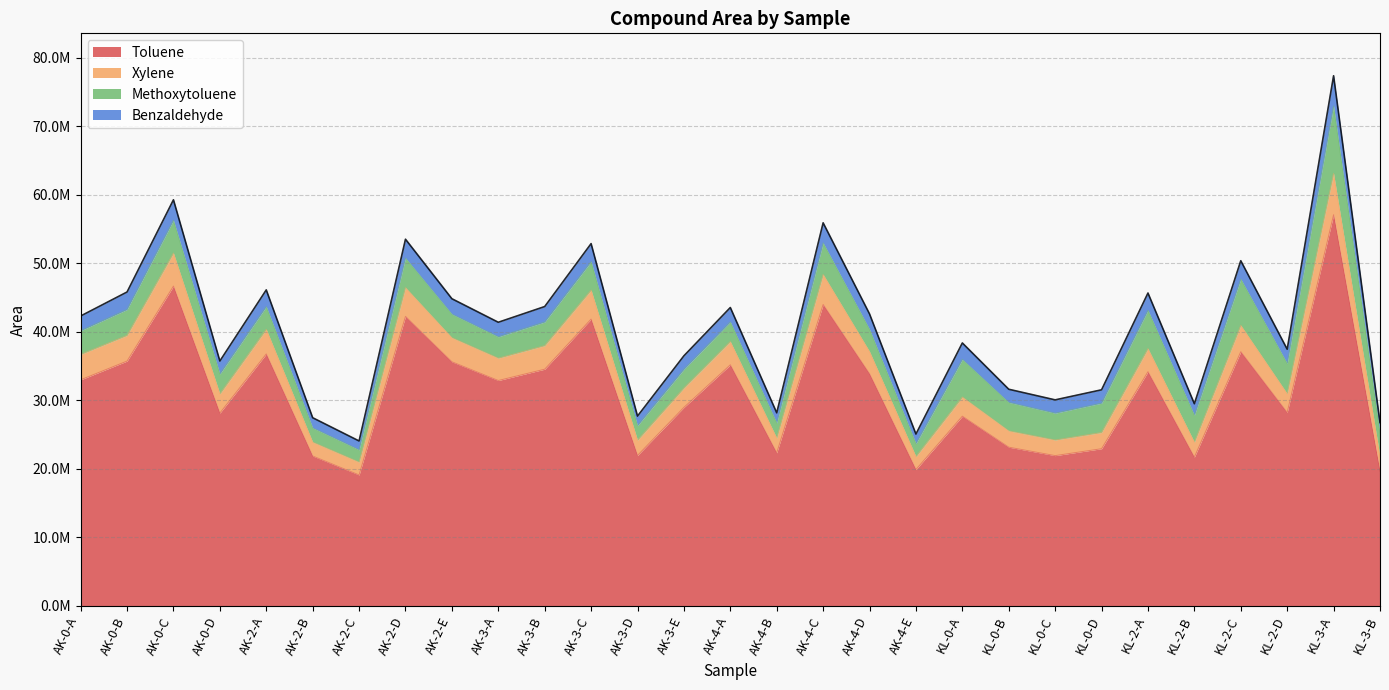

Count the number of categories in the chart.

29